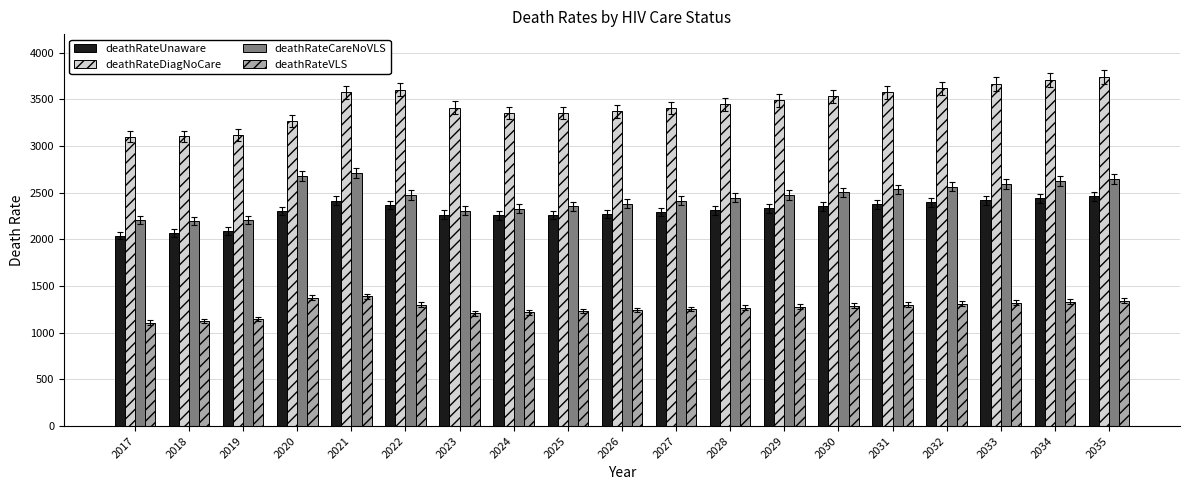

What is the difference between the maximum and minimum values in the deathRateUnaware series?

423